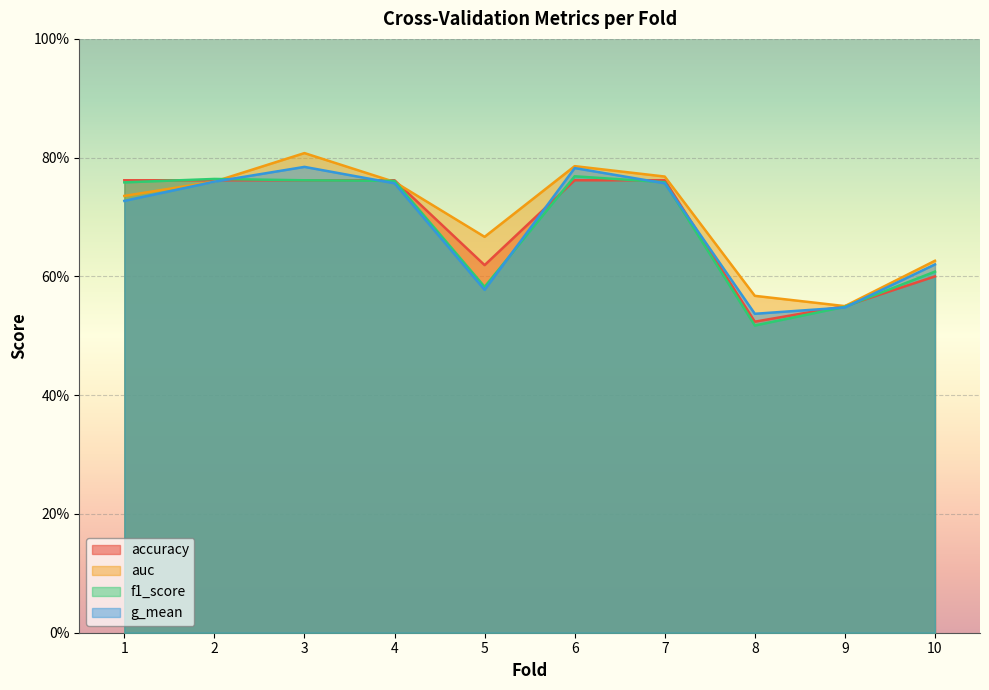

True or false: g_mean has more than 1 interior local peaks.

True